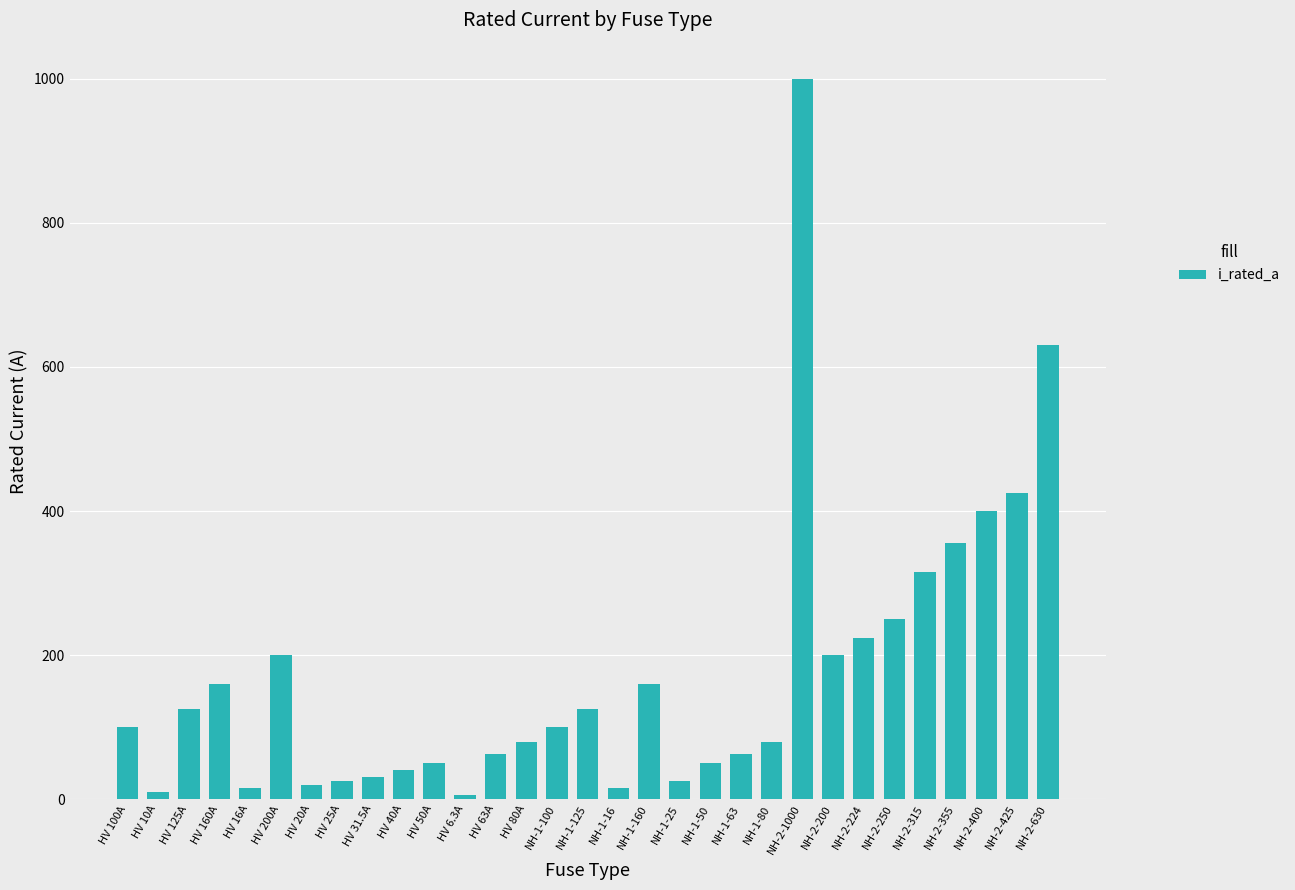

What position from the right is NH-2-315?

5